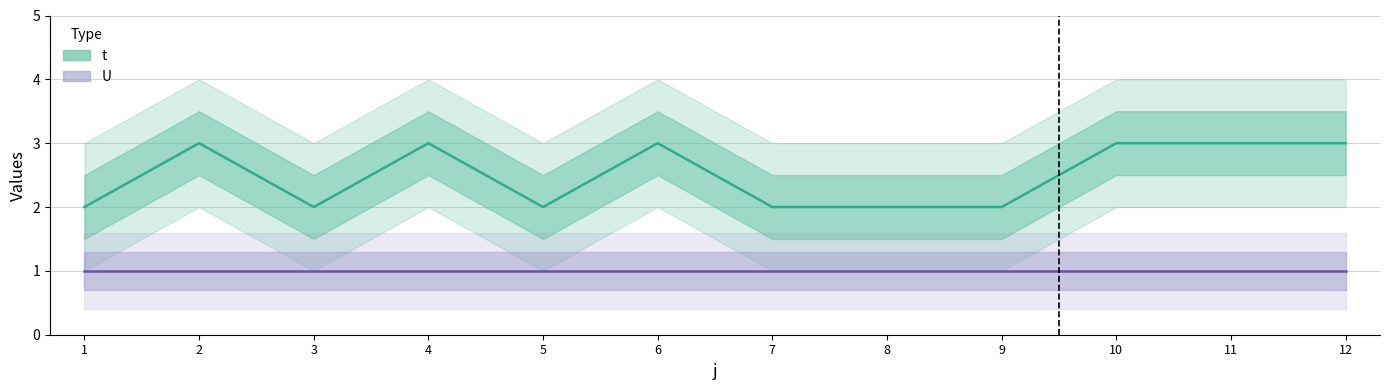

What is the greatest value displayed?

3